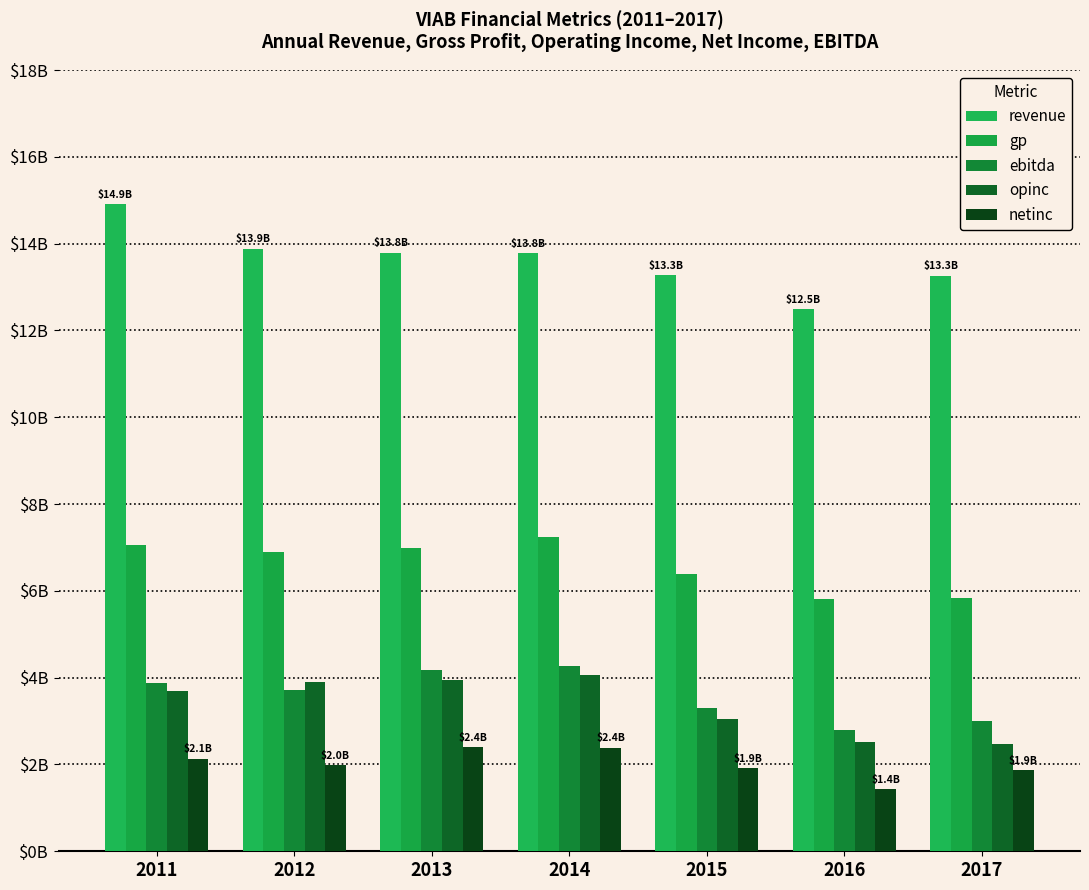

Does the chart contain stacked bars?

No